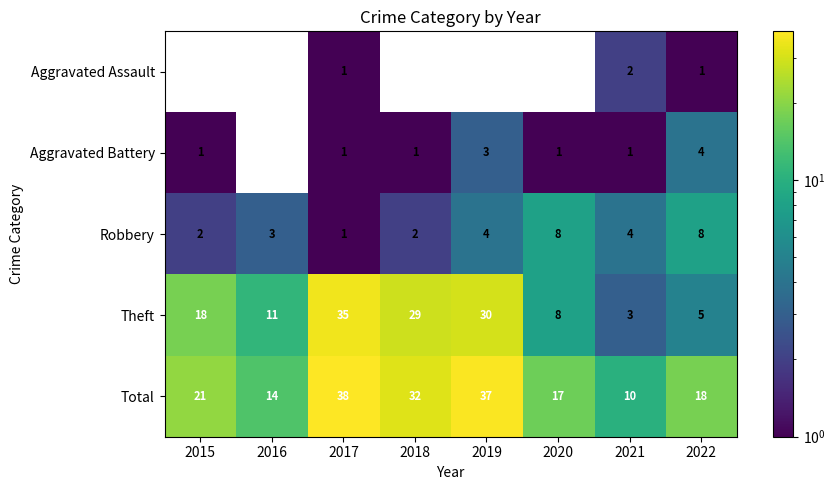

At which label does Theft reach its peak?

2017